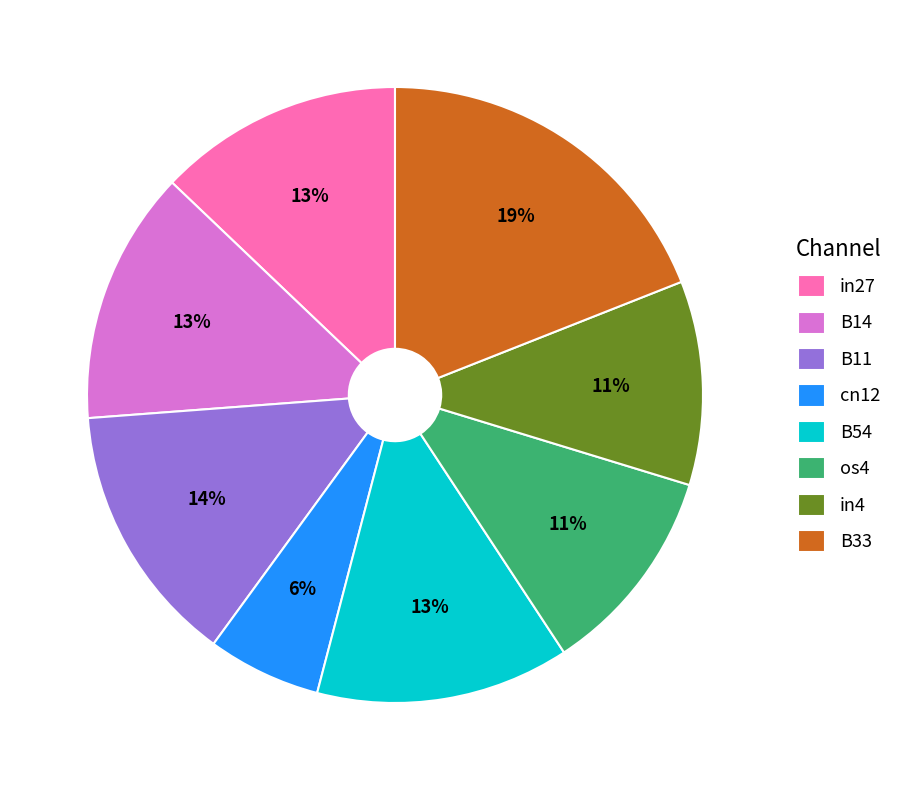

Do B11 and in4 together represent more than half of the pie?

No